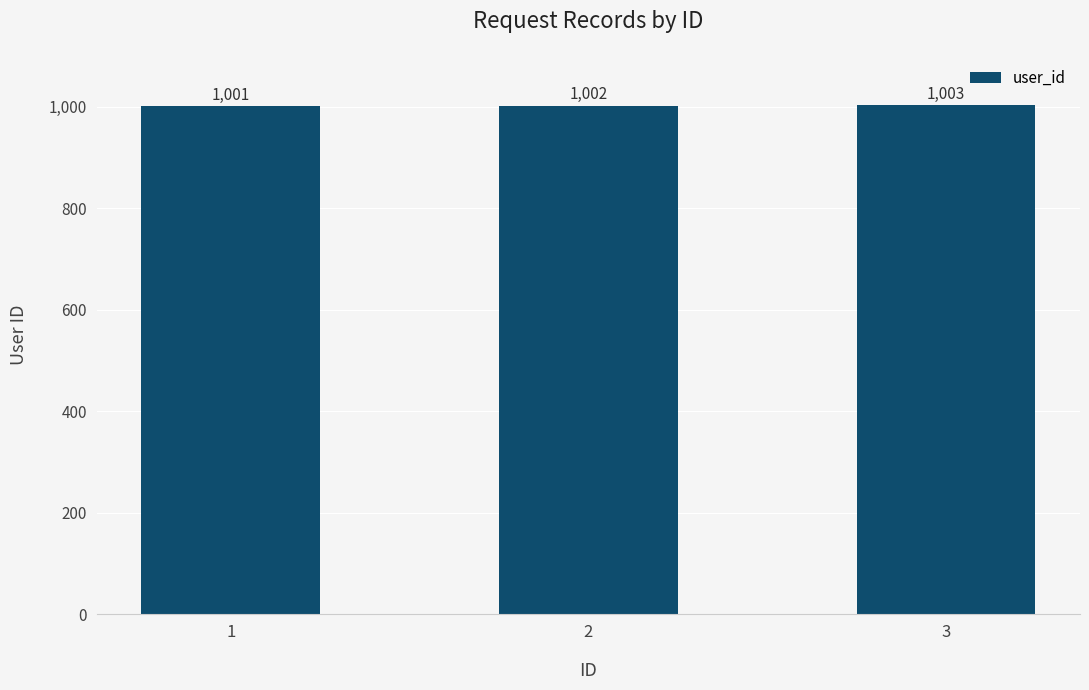

Reading left to right, list all the values displayed in this chart.

1=1001	2=1002	3=1003